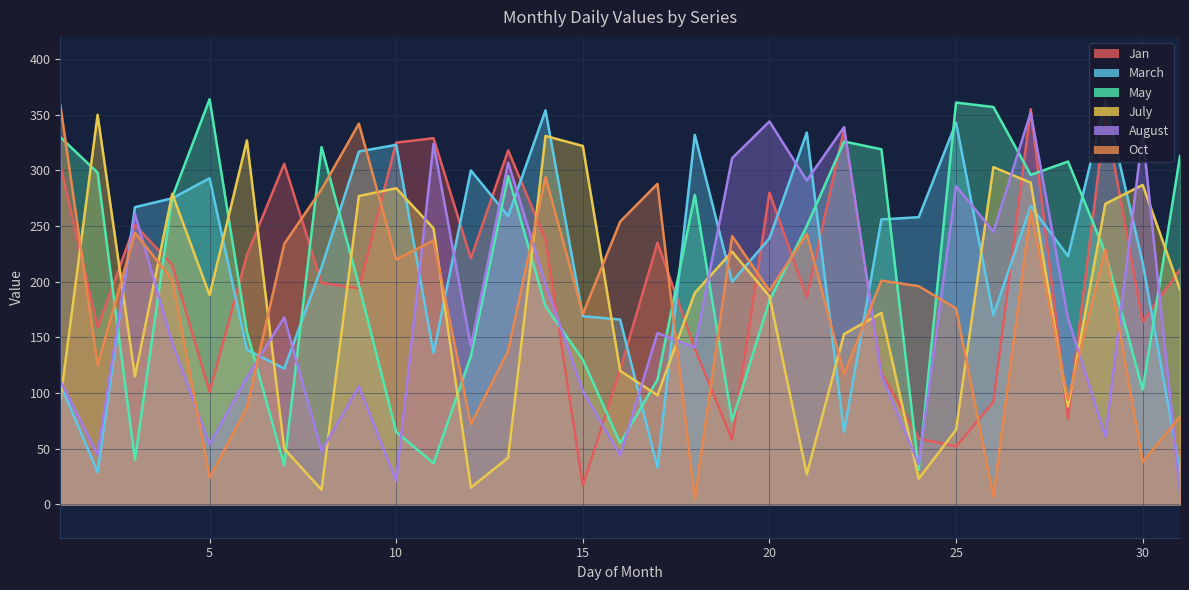

Is the value of August at 14 greater than the value of March at 20?

No